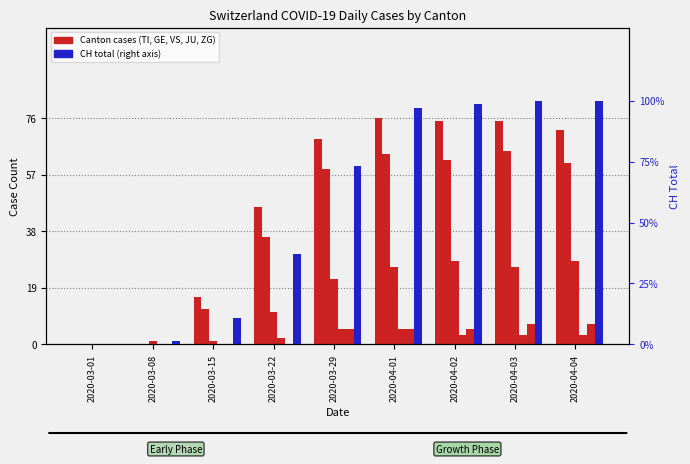

At which category is the sum across all series the highest?

2020-04-03